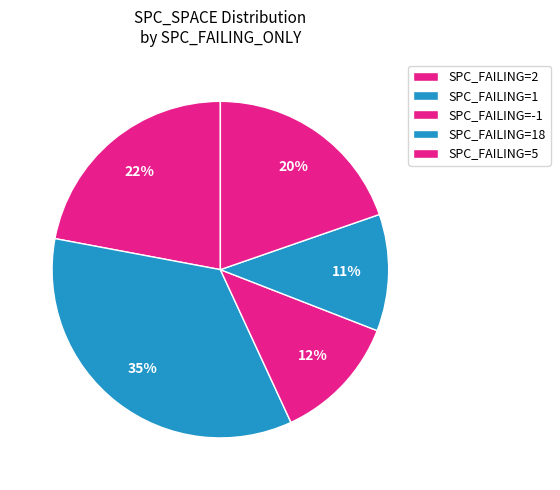

How many segments does this pie chart have?

5